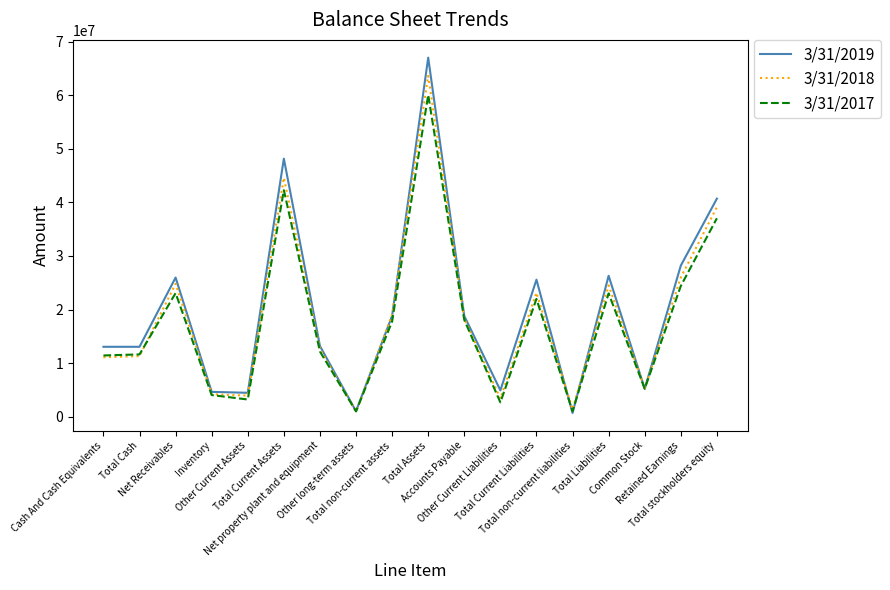

Count the number of data series in this chart.

3